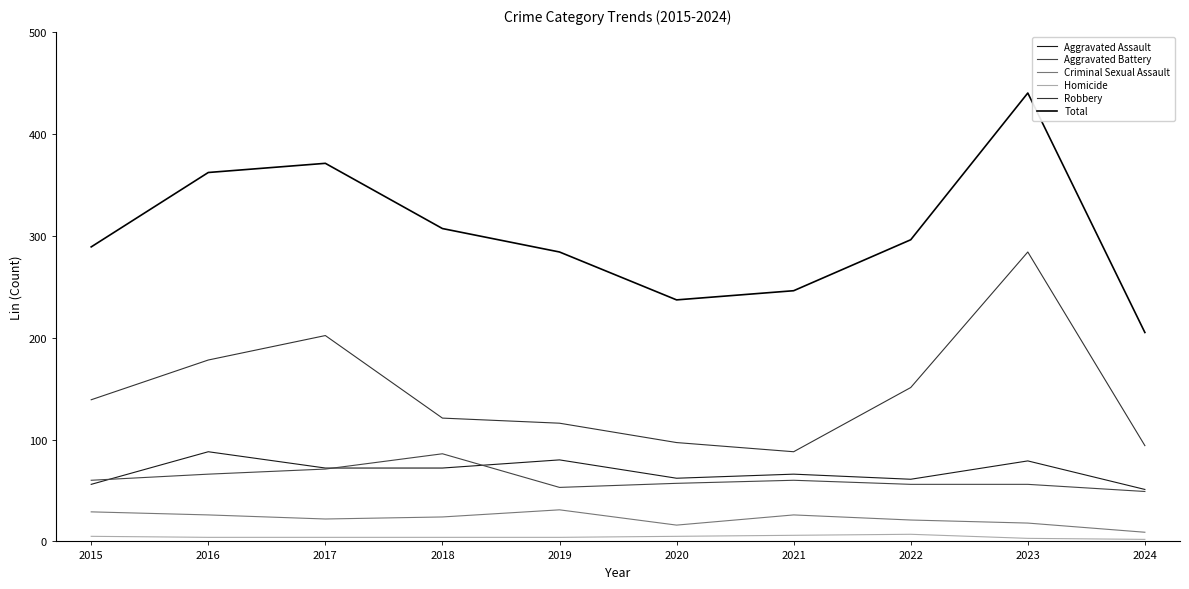

Does the chart have visible grid lines?

No